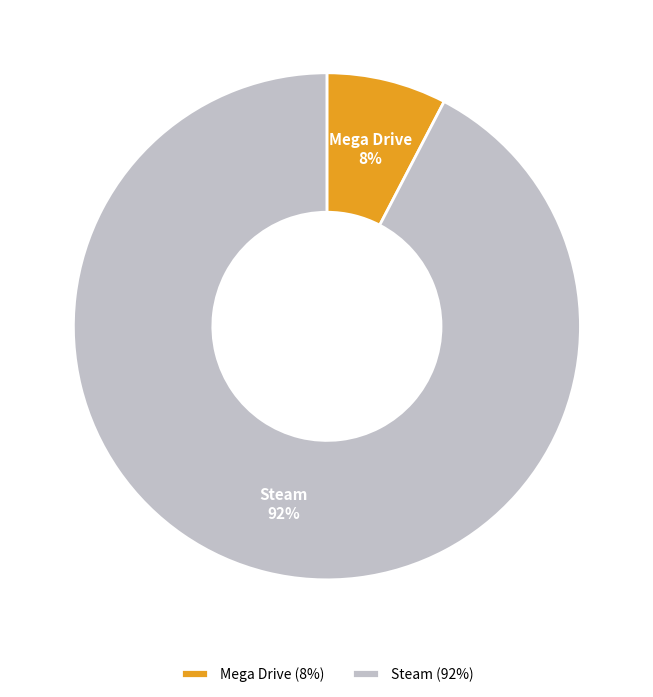

What percentage is the Steam slice, to the nearest percent?

92%